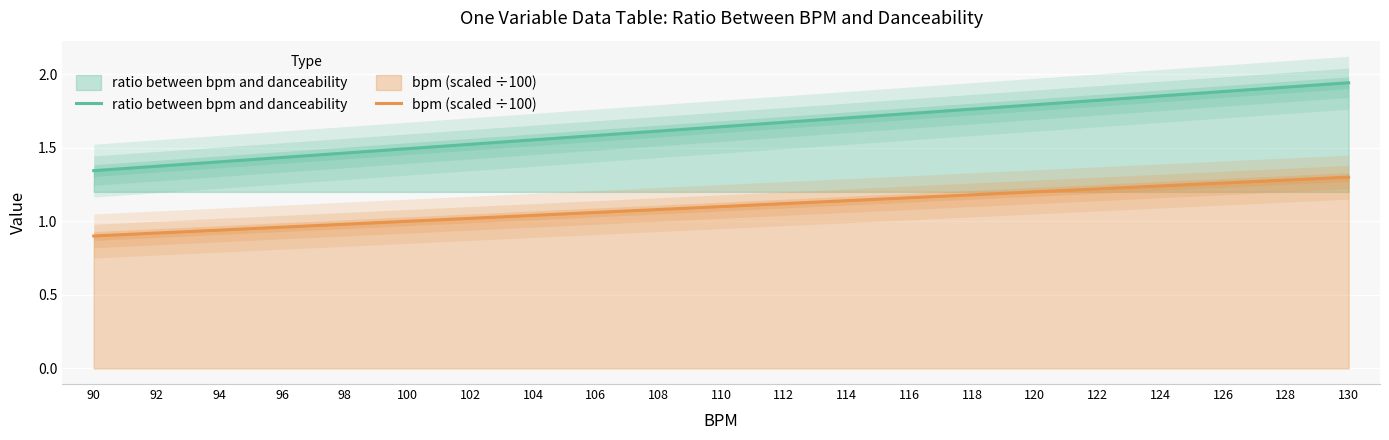

Reading left to right, extract all data points from this chart.

ratio between bpm and danceability: 90=1.3	92=1.4	94=1.4	96=1.4	98=1.5	100=1.5	102=1.5	104=1.6	106=1.6	108=1.6	110=1.6	112=1.7	114=1.7	116=1.7	118=1.8	120=1.8	122=1.8	124=1.9	126=1.9	128=1.9	130=1.9
bpm (scaled ÷100): 90=0.9	92=0.9	94=0.9	96=1.0	98=1.0	100=1.0	102=1.0	104=1.0	106=1.1	108=1.1	110=1.1	112=1.1	114=1.1	116=1.2	118=1.2	120=1.2	122=1.2	124=1.2	126=1.3	128=1.3	130=1.3